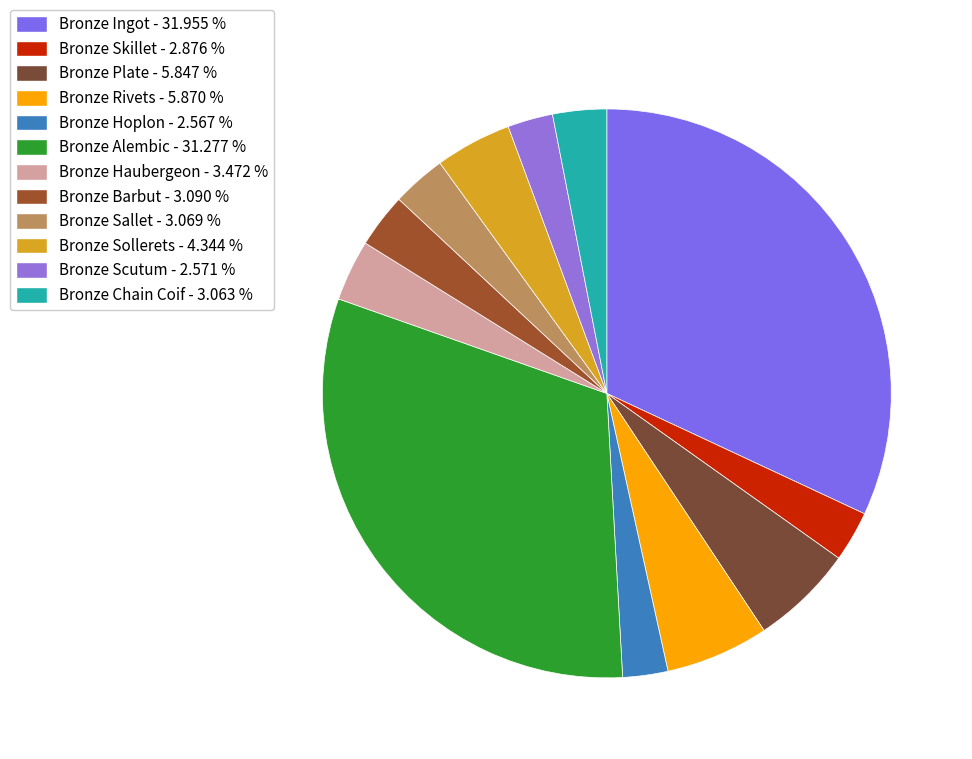

The Bronze Sallet slice represents 3% of the pie. True or false?

True